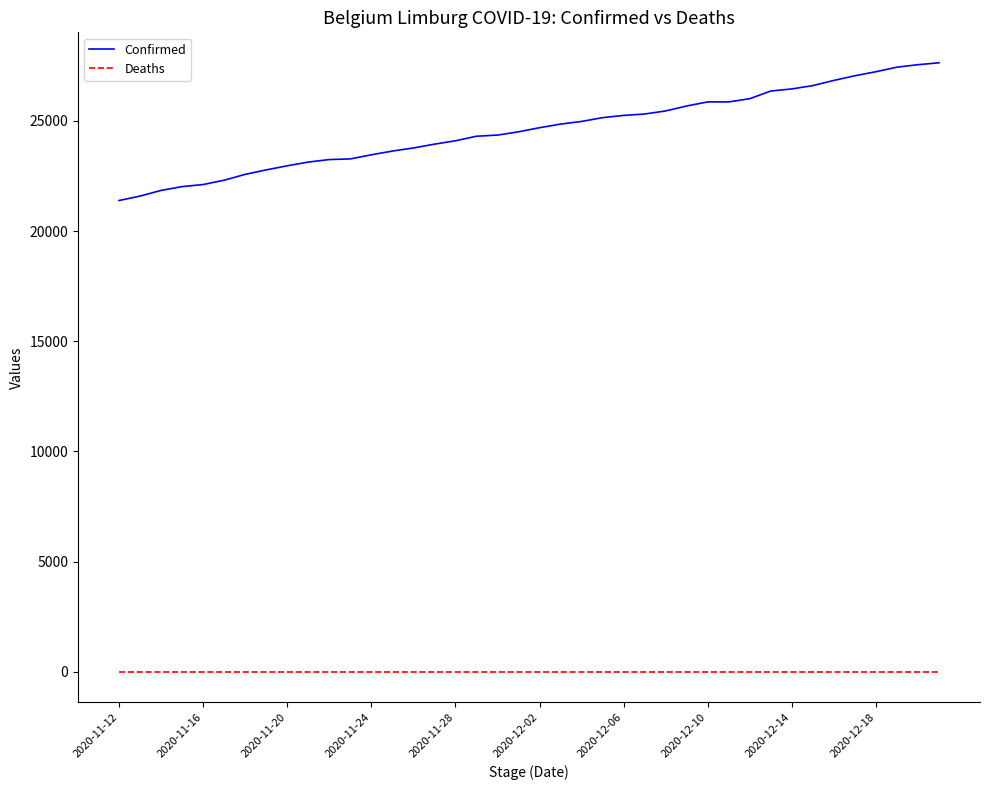

What is the greatest value displayed?

27631